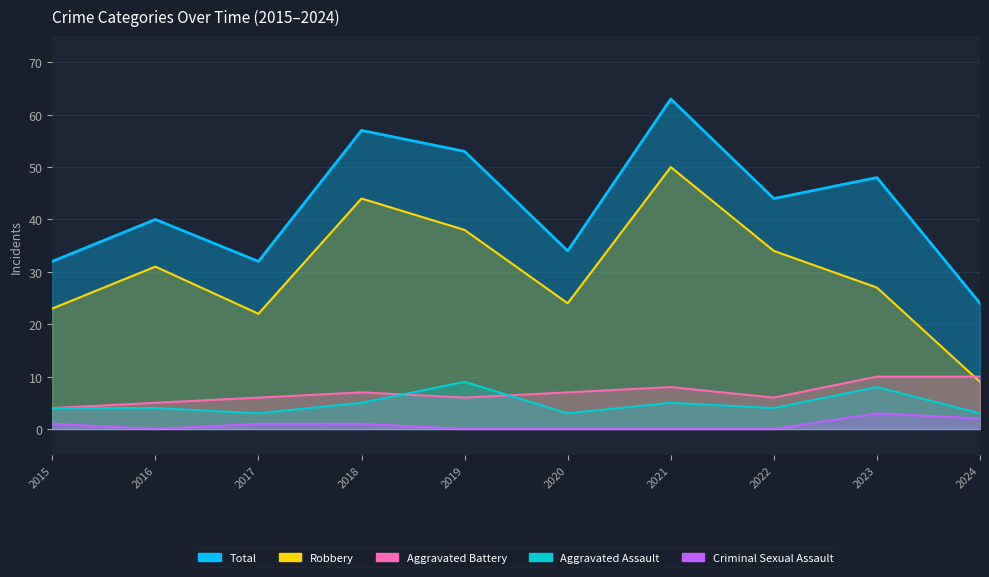

List the series in order of their peak value, highest first.

Total, Robbery, Aggravated Battery, Aggravated Assault, Criminal Sexual Assault